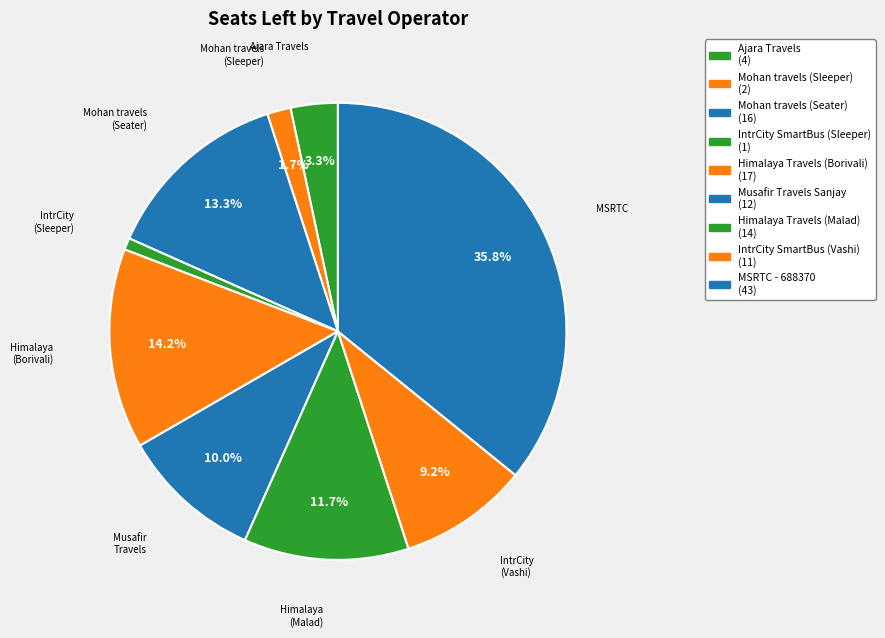

Which category has the biggest portion of the pie?

MSRTC - 688370